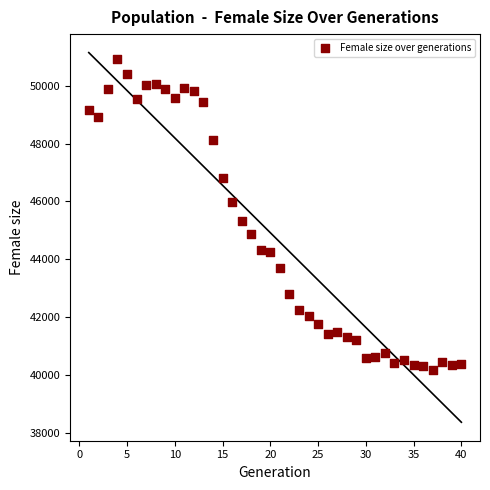

What is the range of X values (max minus min)?

39